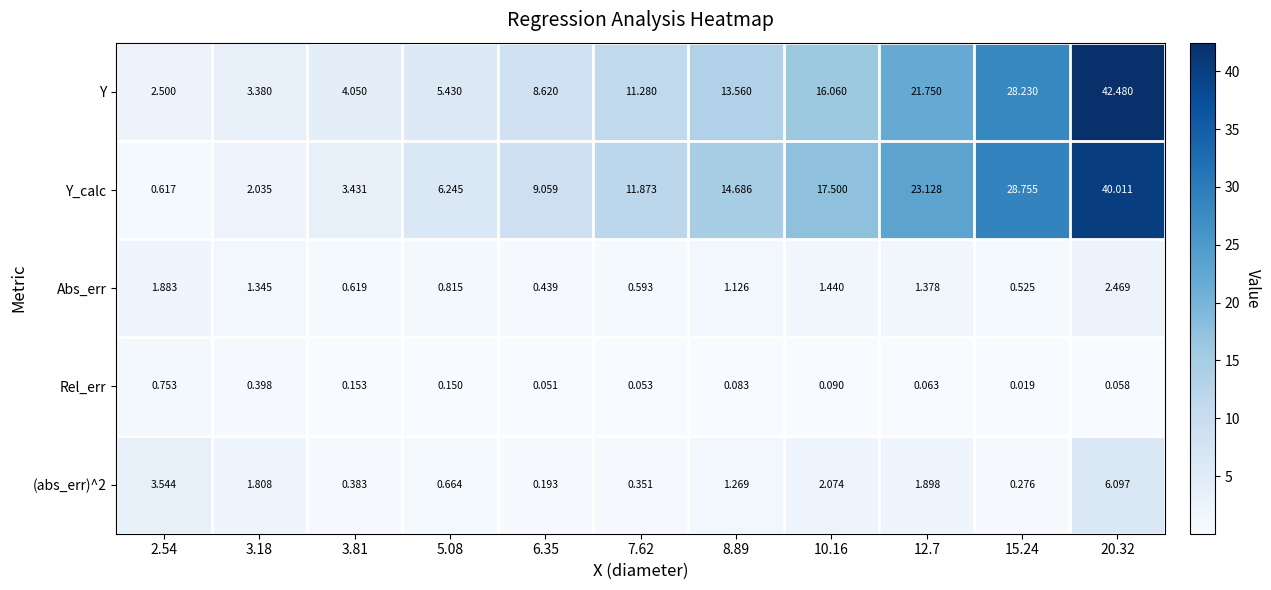

Which series changed the most between 2.54 and 7.62?

Y_calc